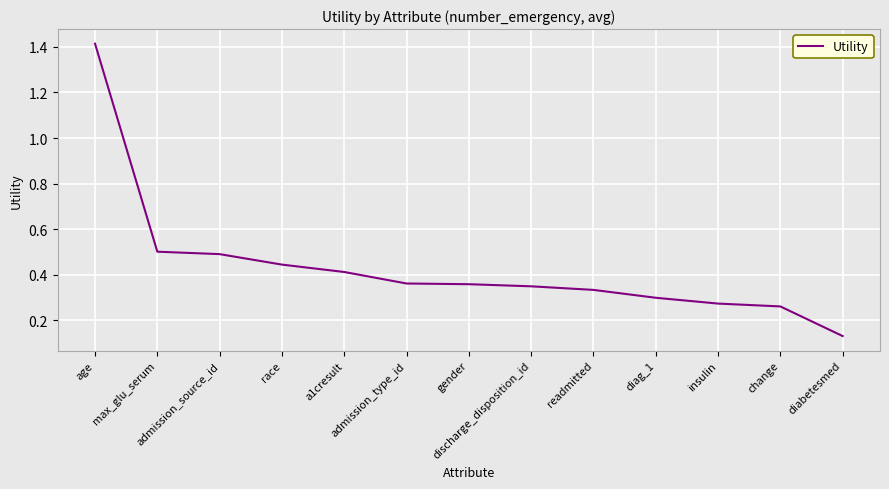

Count the number of data series in this chart.

1